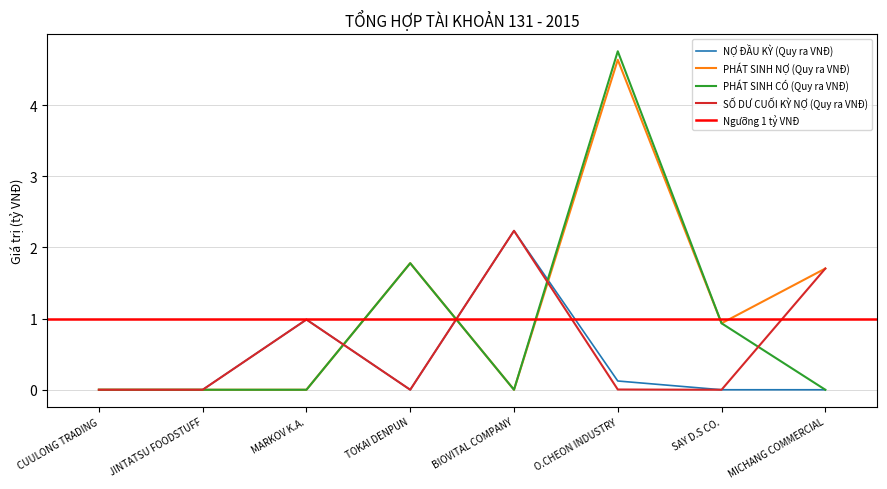

Which series has the largest total across all categories?

PHÁT SINH NỢ (Quy ra VNĐ)